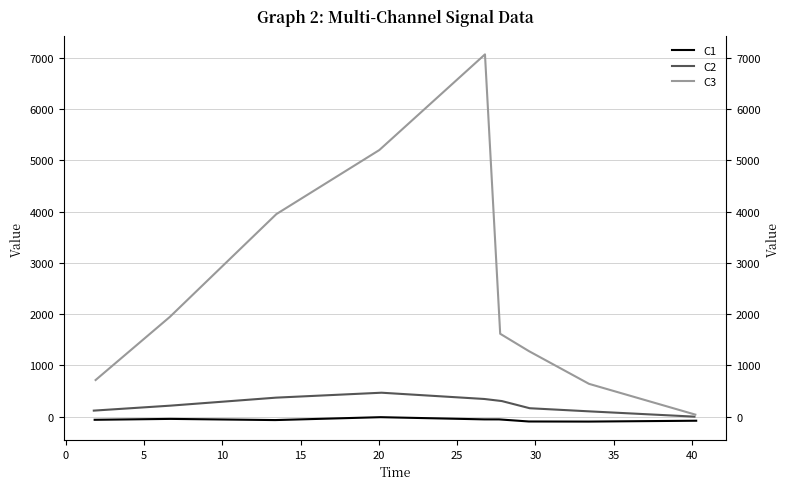

Which series has the largest total across all categories?

C3